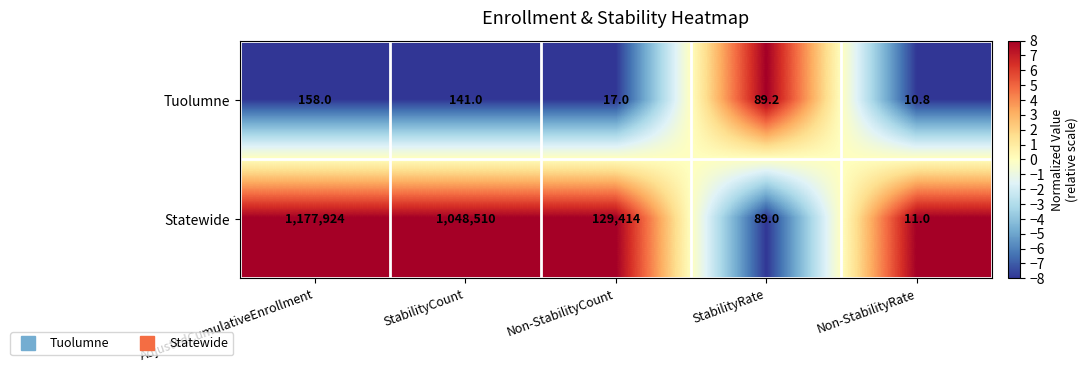

The value of Tuolumne at StabilityRate is 89.2. True or false?

True